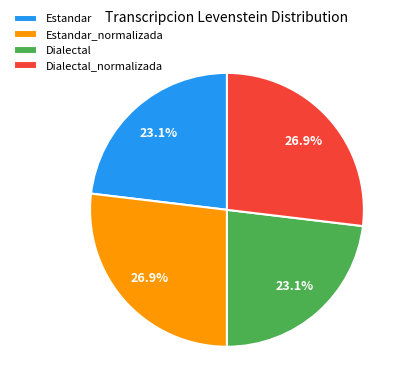

Combined, what portion of the pie is Estandar and Estandar_normalizada?

50.0%